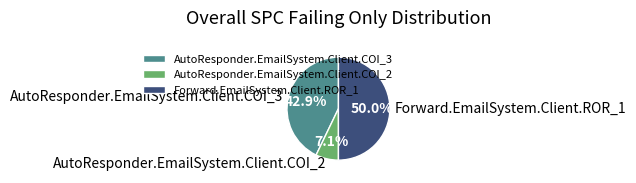

What is the ratio of the value at AutoResponder.EmailSystem.Client.COI_3 to the value at Forward.EmailSystem.Client.ROR_1?

0.9